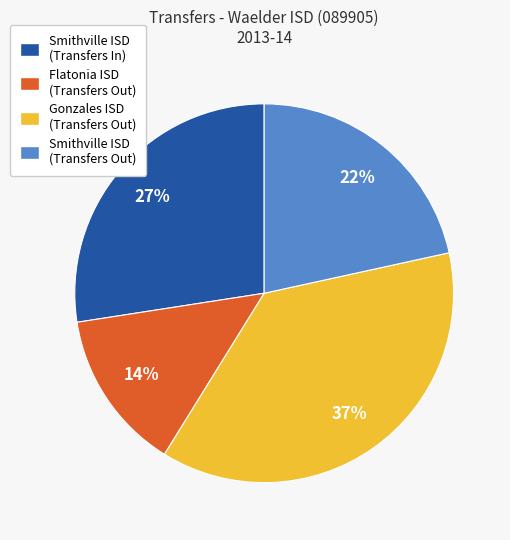

Rank the categories by value from highest to lowest.

Gonzales ISD (Transfers Out), Smithville ISD (Transfers In), Smithville ISD (Transfers Out), Flatonia ISD (Transfers Out)